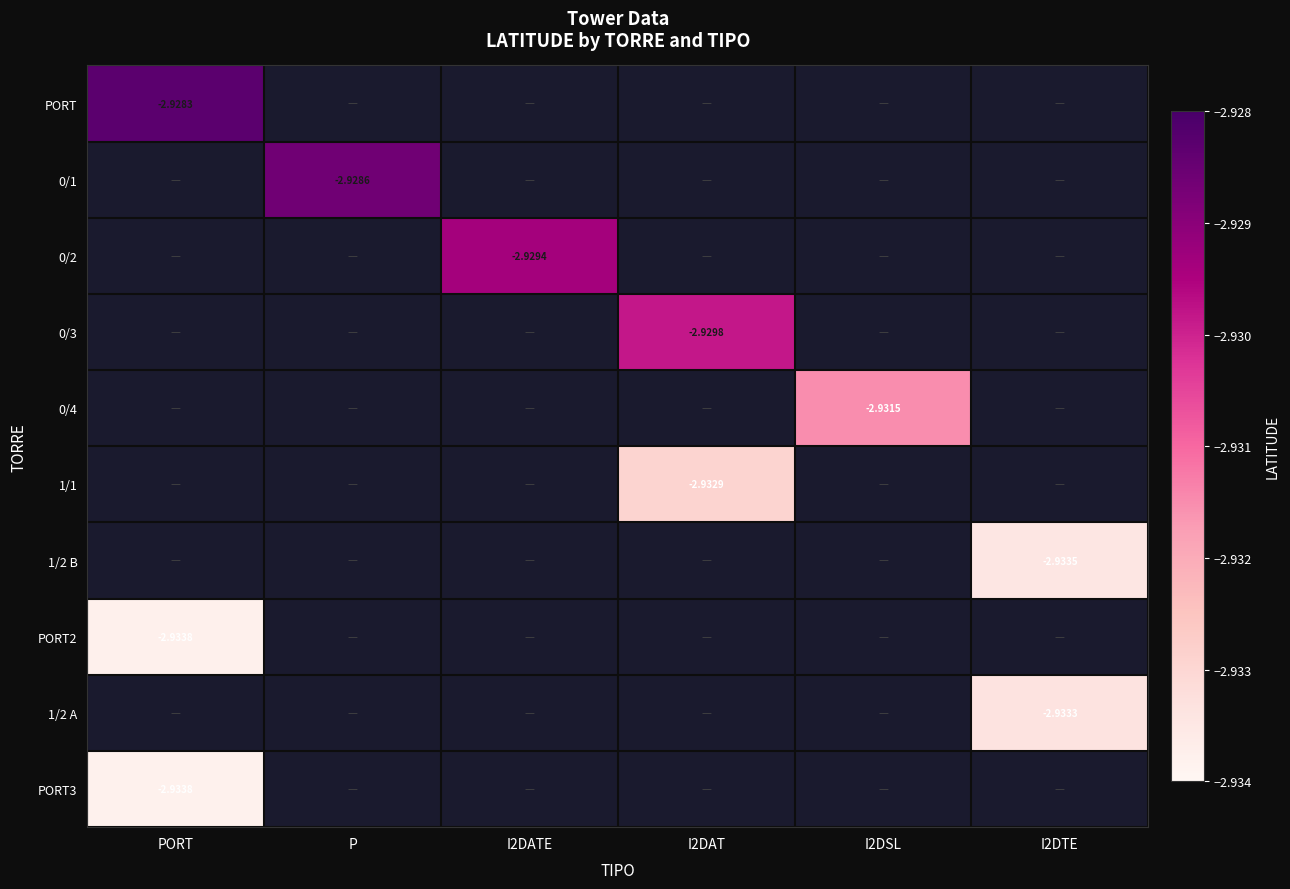

Which category has the highest value across all series?

PORT